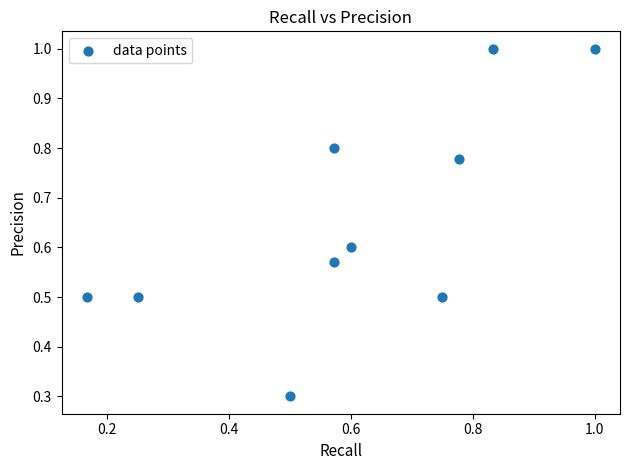

What is the average Y value?

0.7